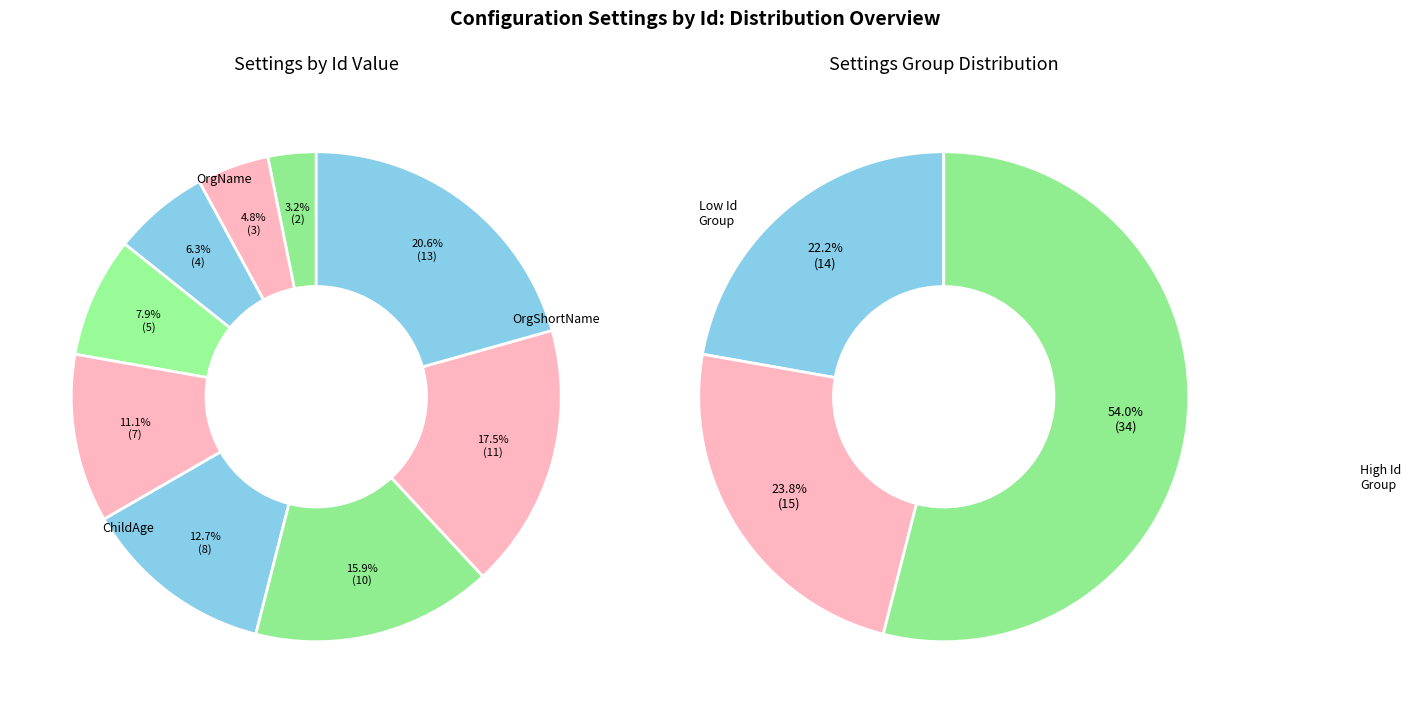

What is the change in value from OrgOKPO to DirectorFullName?

+3